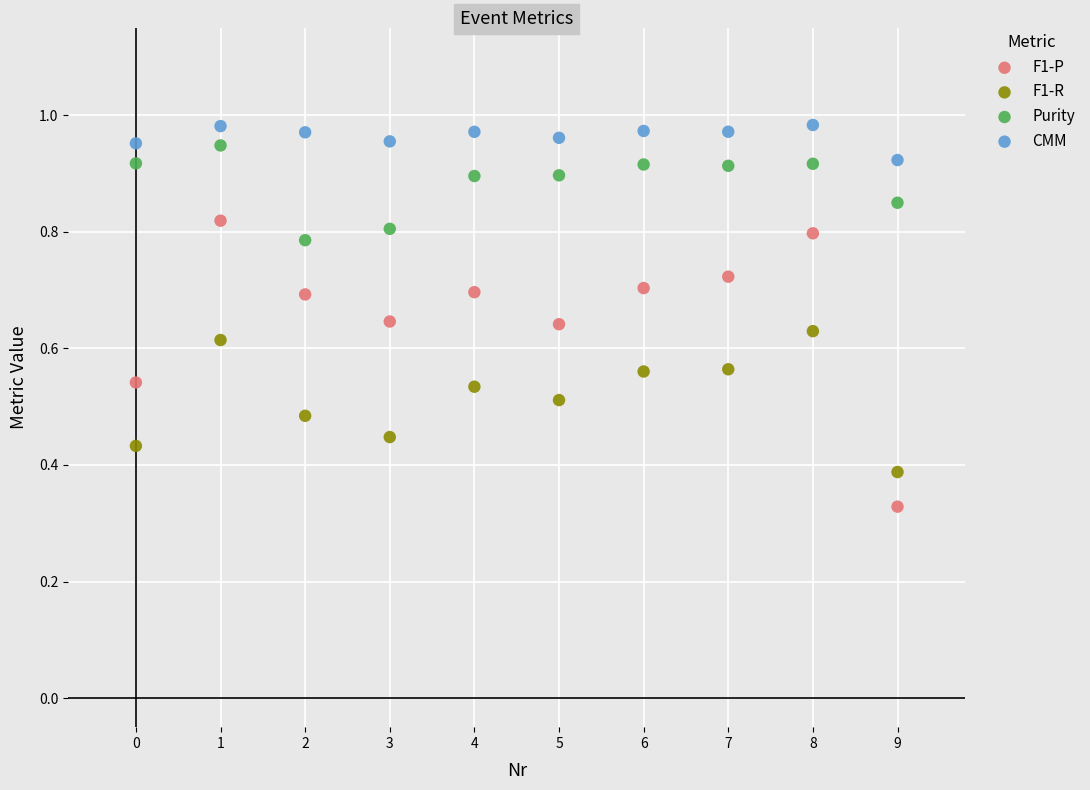

Which series has the largest Y range (max minus min)?

F1-P